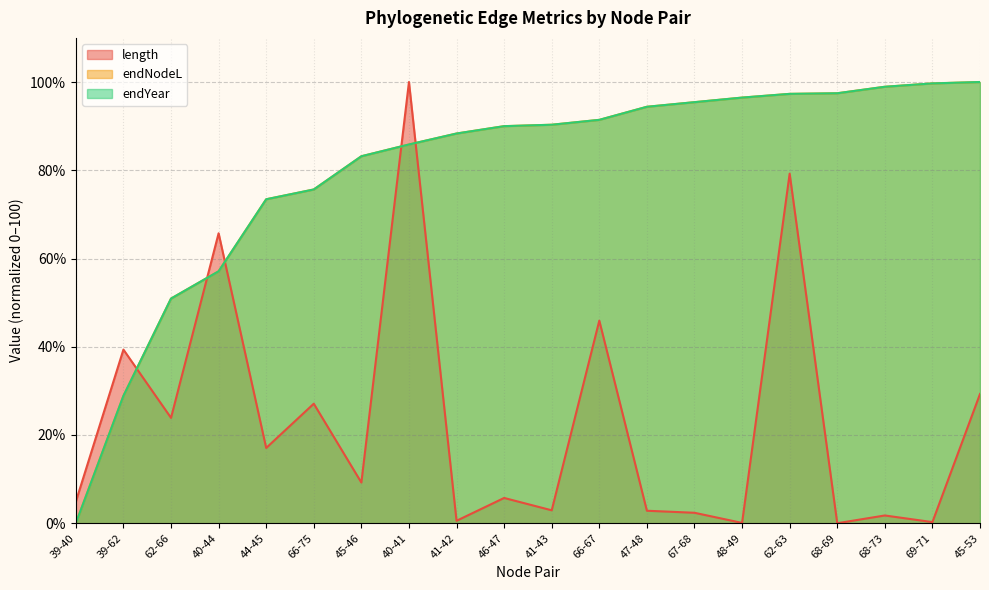

Reading right to left, what are all the values shown in this chart?

length: 29.3	0.3	1.8	0.0	79.2	0.1	2.4	2.8	45.9	2.9	5.7	0.6	100.0	9.2	27.1	17.1	65.7	23.9	39.4	4.9
endNodeL: 100.0	99.7	98.9	97.5	97.3	96.5	95.4	94.4	91.4	90.3	90.0	88.3	85.8	83.2	75.6	73.4	57.1	50.9	28.9	0.0
endYear: 100.0	99.7	98.9	97.5	97.3	96.5	95.4	94.4	91.4	90.3	90.0	88.3	85.8	83.2	75.6	73.4	57.1	50.9	28.9	0.0